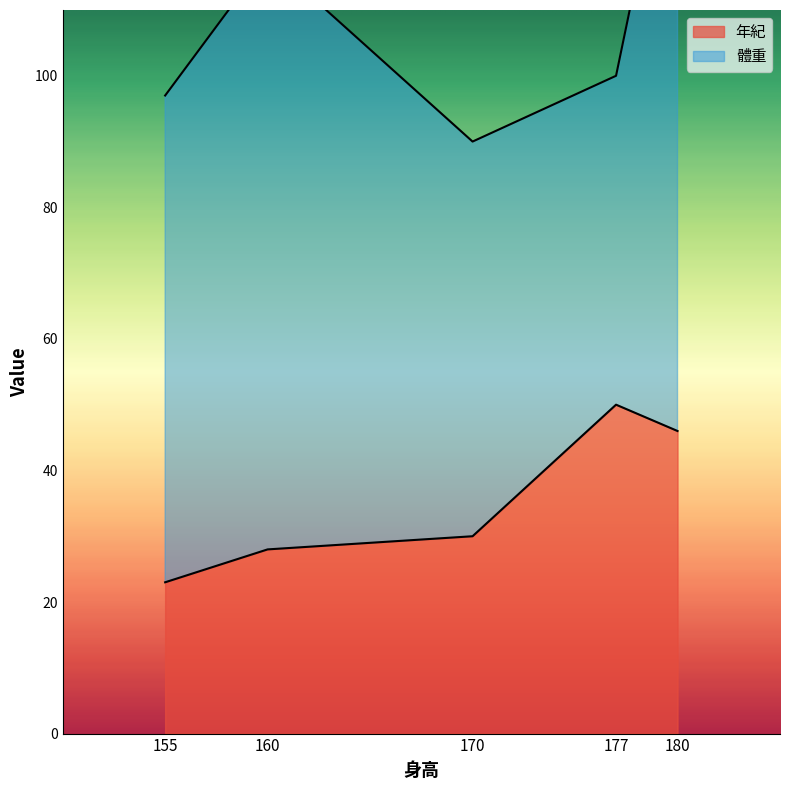

What is the smallest value displayed?

23